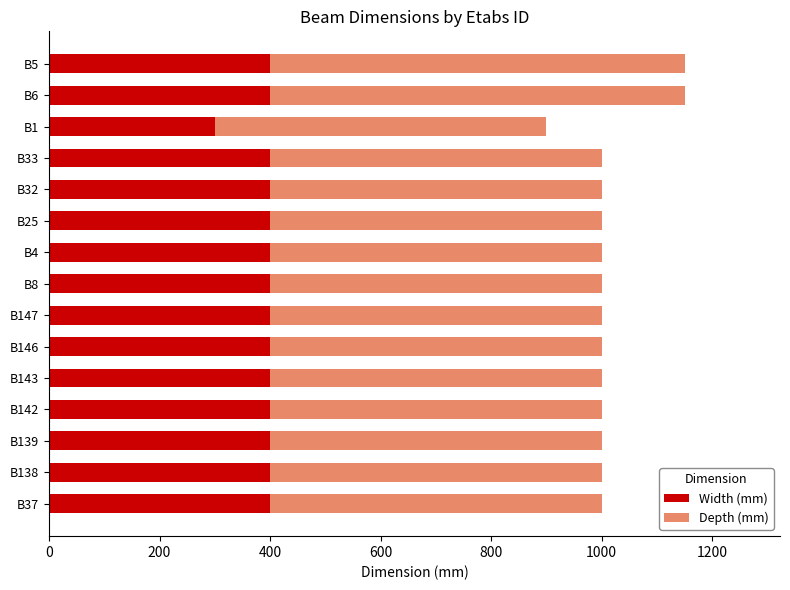

True or false: Width (mm) has a value of 400 at B146.

True